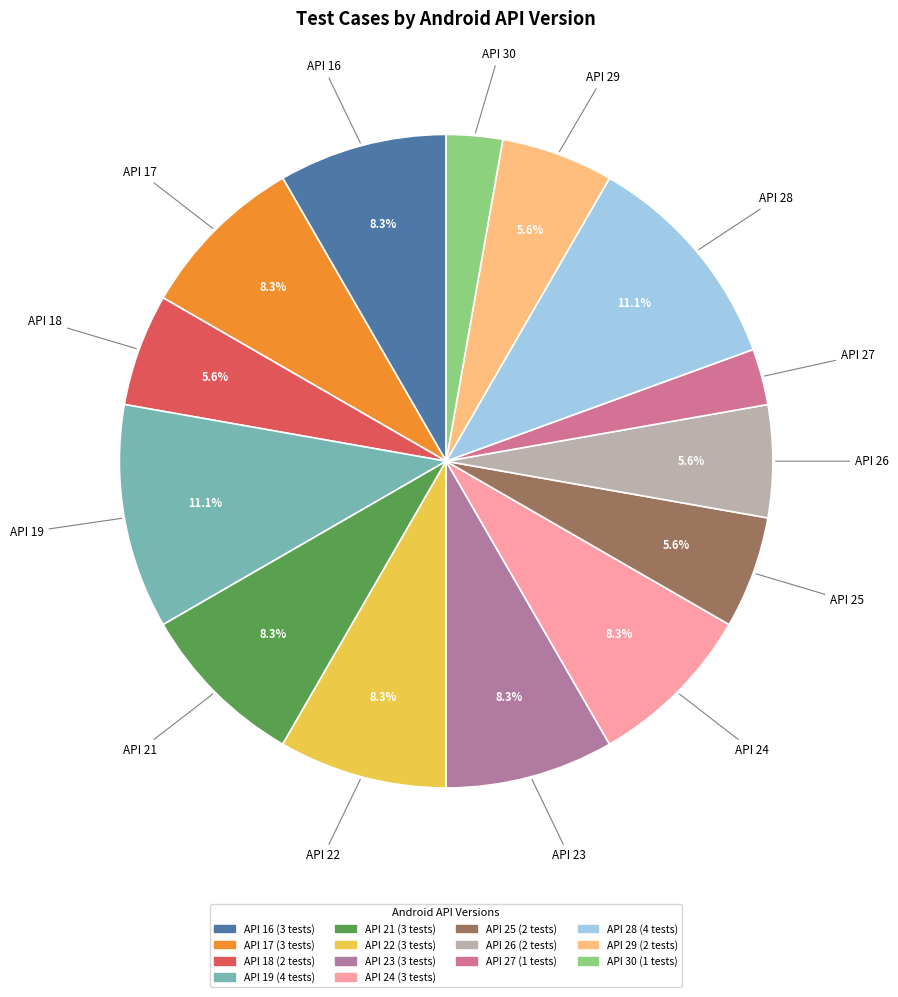

To the nearest percent, what is the combined percentage of API 24 and API 27?

11%